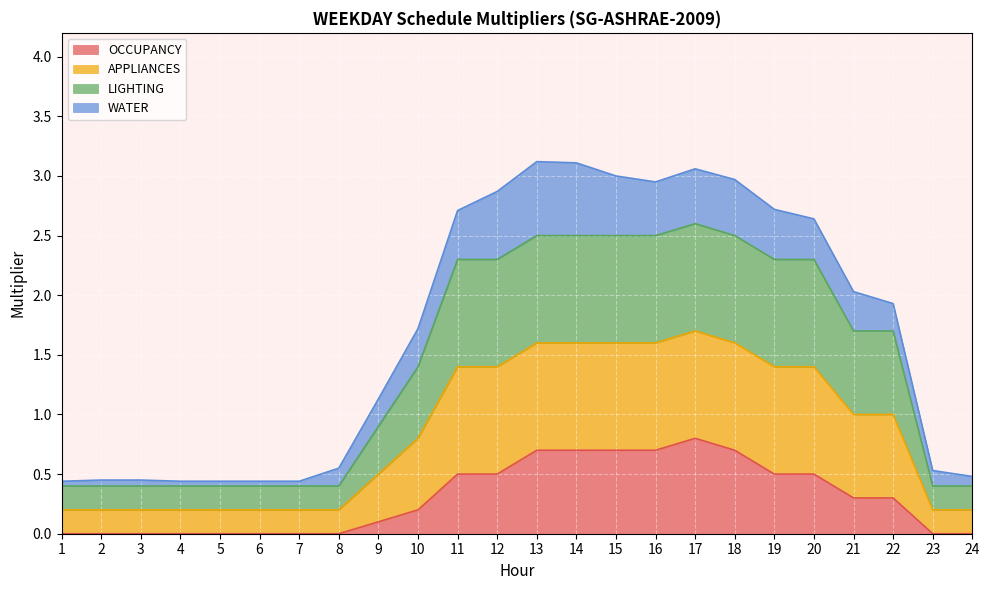

True or false: LIGHTING and APPLIANCES intersect in this chart.

False